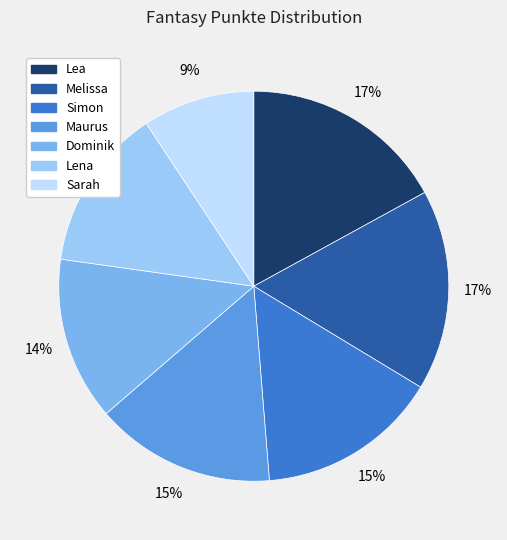

Is there a majority slice in this chart?

No